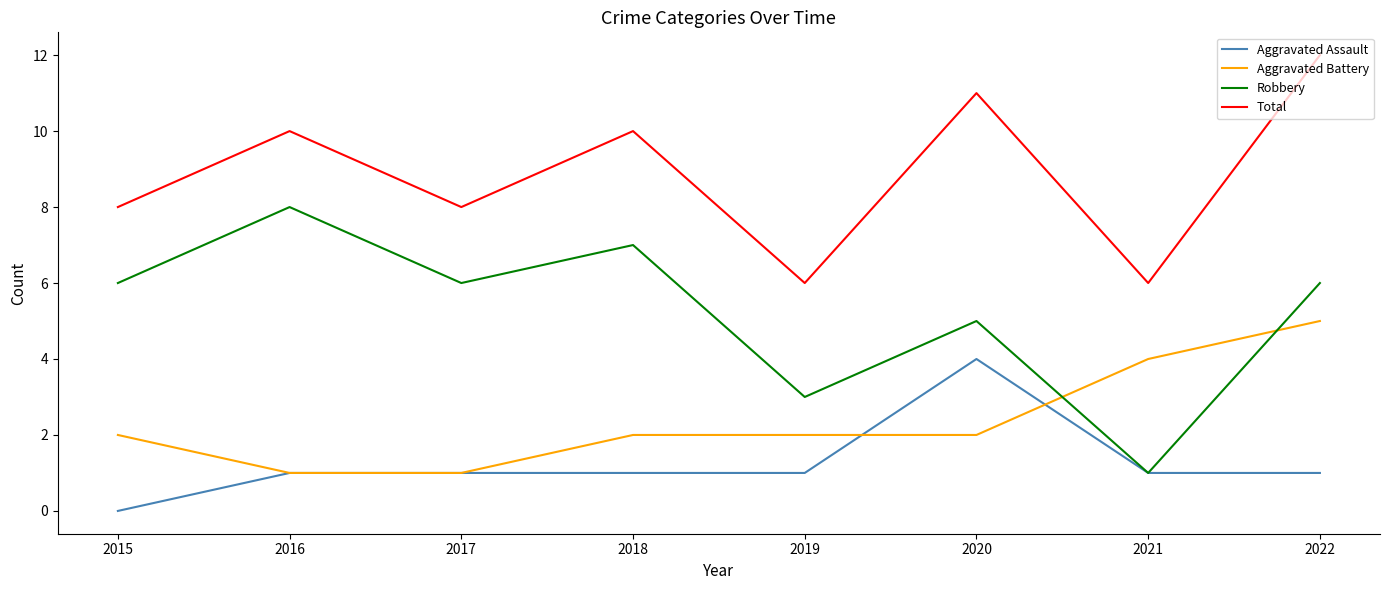

Is the value of Robbery at 2018 greater than the value of Aggravated Assault at 2019?

Yes